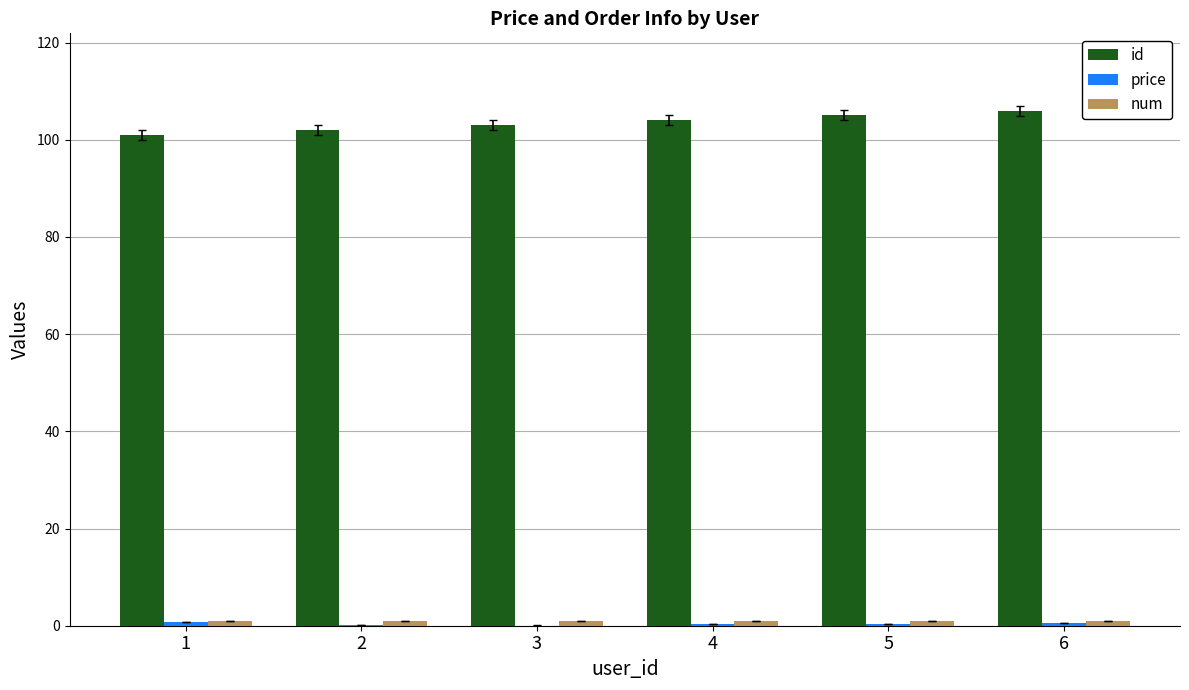

What is the spread (max minus min) of values at 5?

104.7